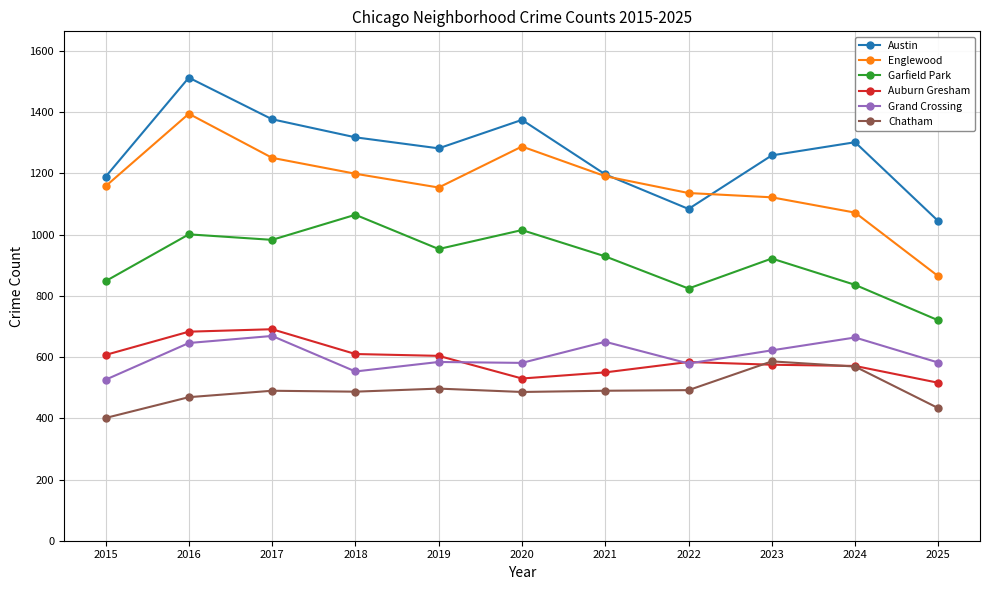

True or false: Austin and Garfield Park intersect in this chart.

False